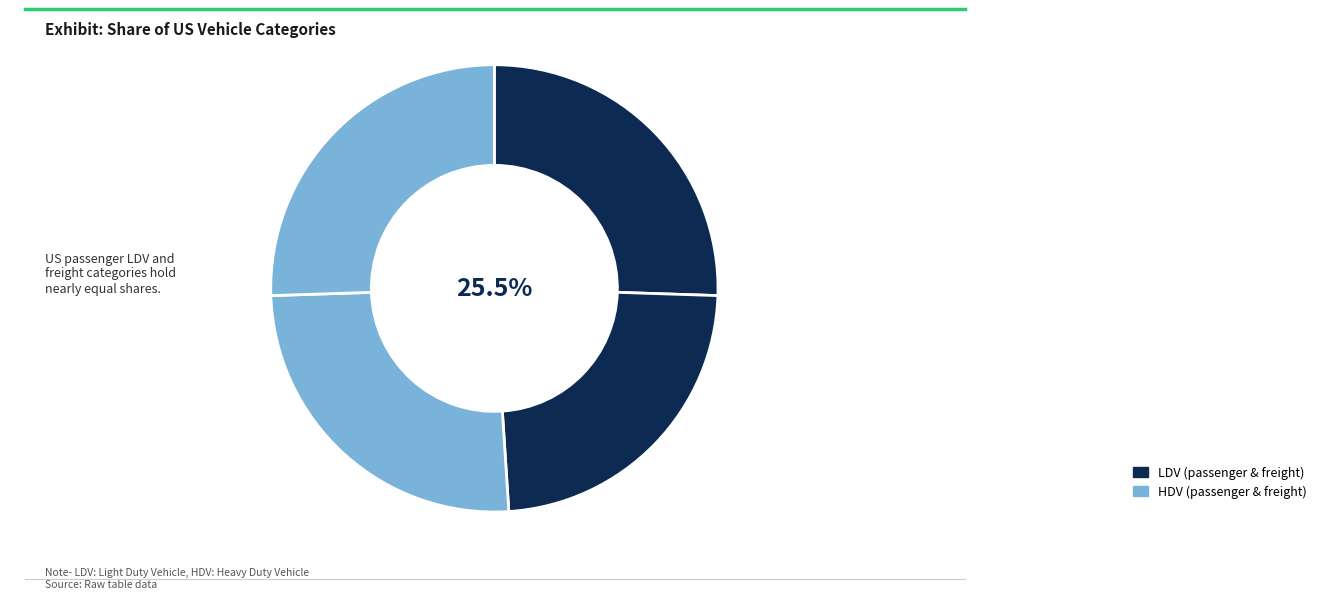

Is there a majority slice in this chart?

No